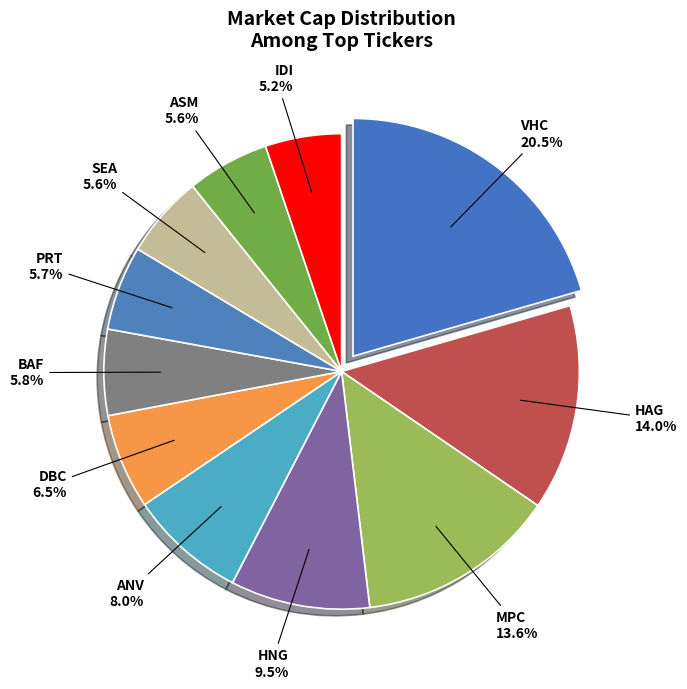

Which has a higher value, DBC or ASM?

DBC